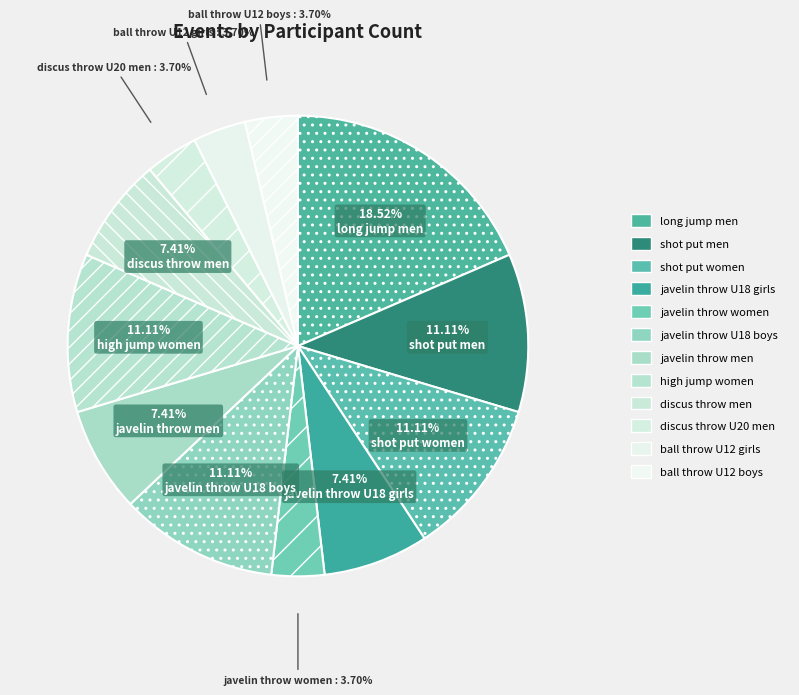

What percentage is the discus throw men slice, to the nearest percent?

7%